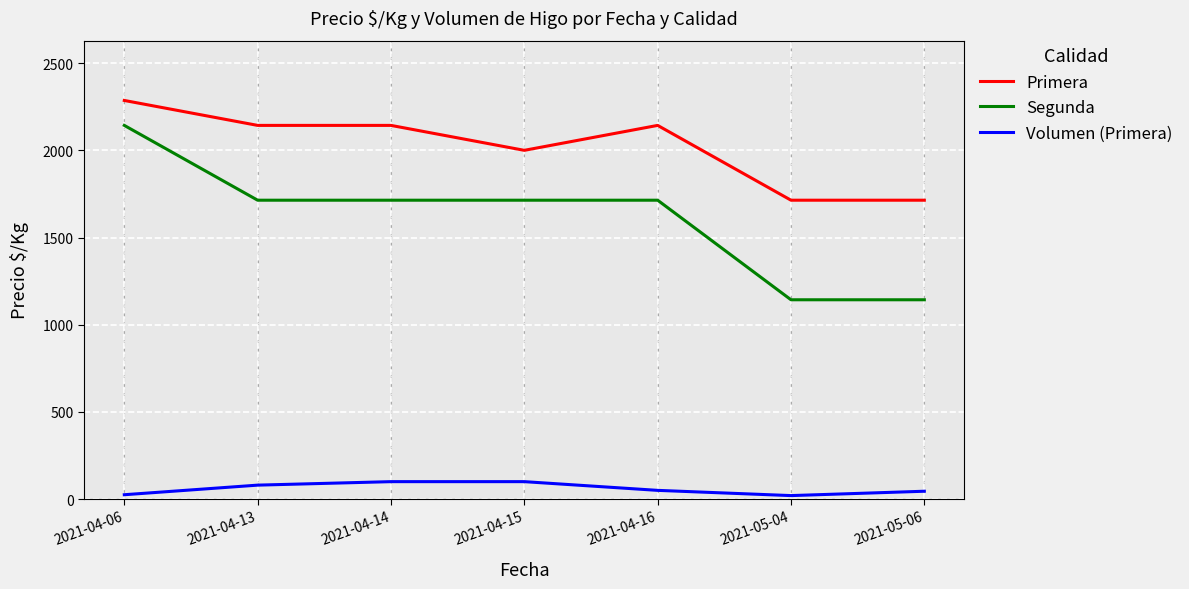

Which series has the largest total across all categories?

Primera